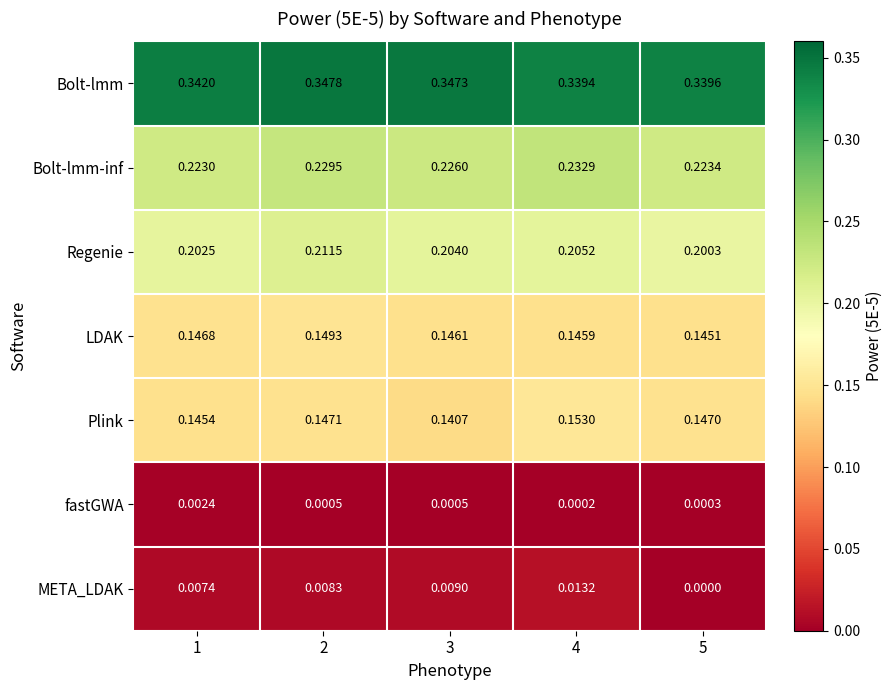

Which series has the largest range (max minus min)?

META_LDAK